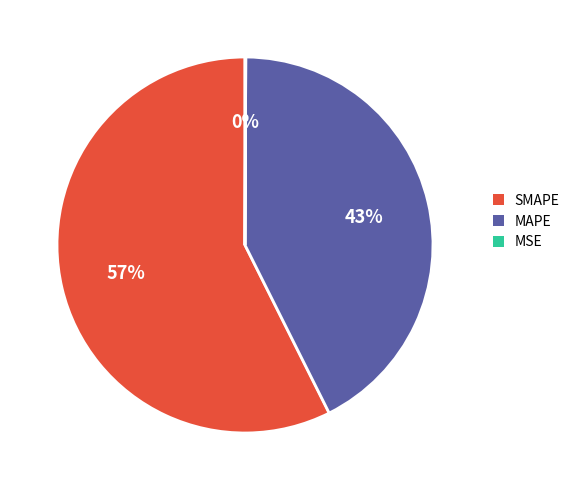

Approximately how many times larger is the value at SMAPE compared to MAPE?

1.3